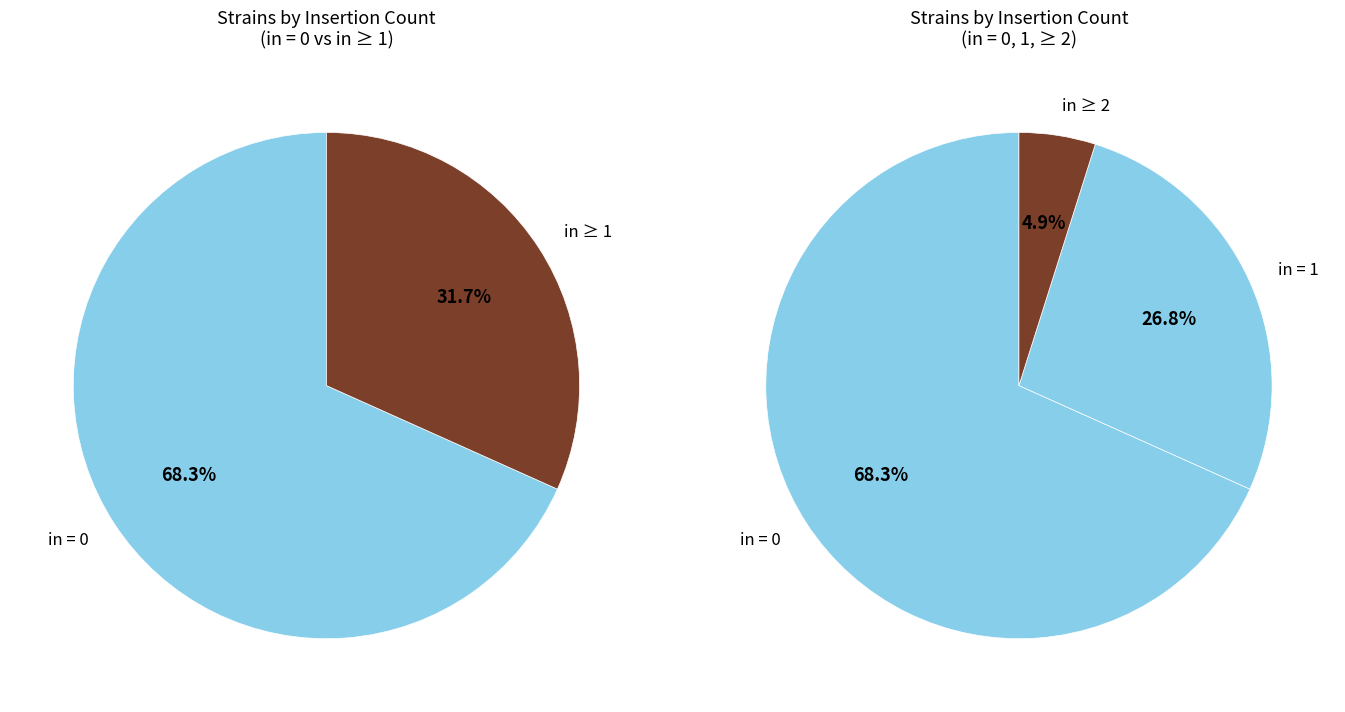

Between in = 1 and in = 0, which is larger?

in = 0